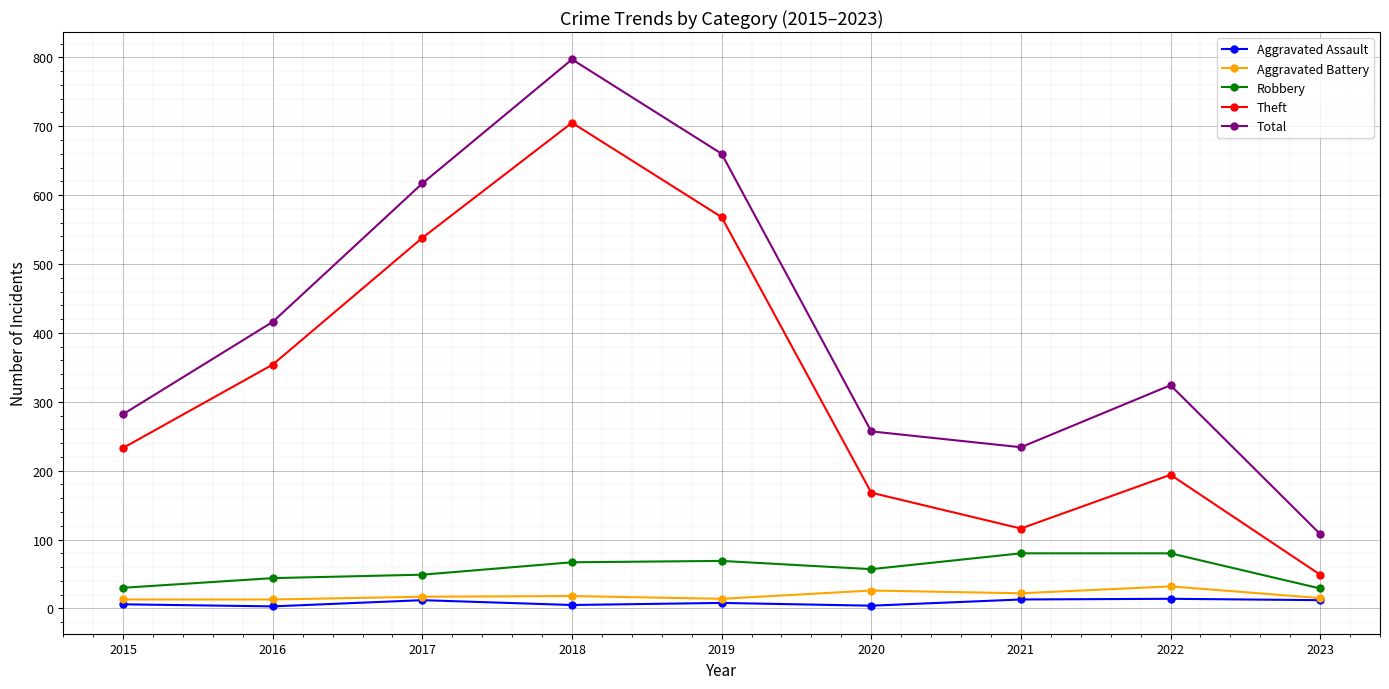

At how many categories does at least one series exceed 171?

8